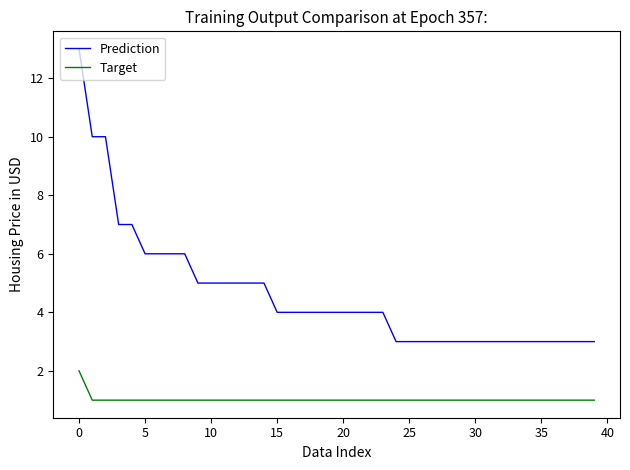

Count the Target values in the range 1 to 2.

40